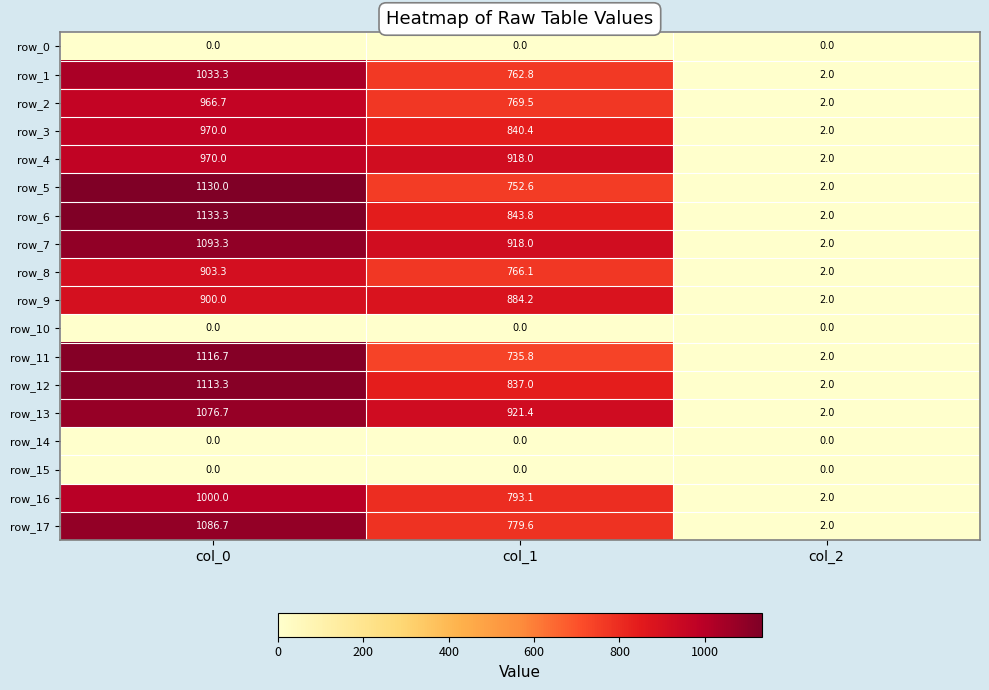

Which category has the lowest value in the row_3 series?

col_2